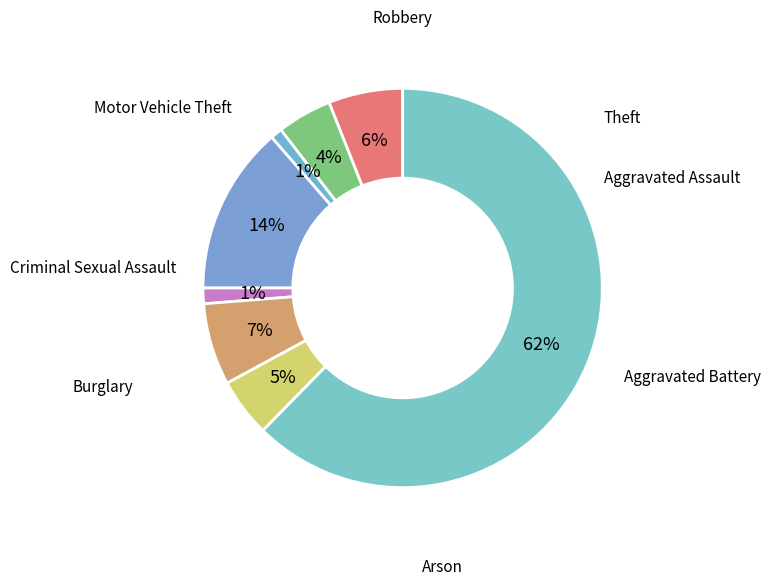

To the nearest percent, what is the difference between the largest and smallest slice percentages?

61%